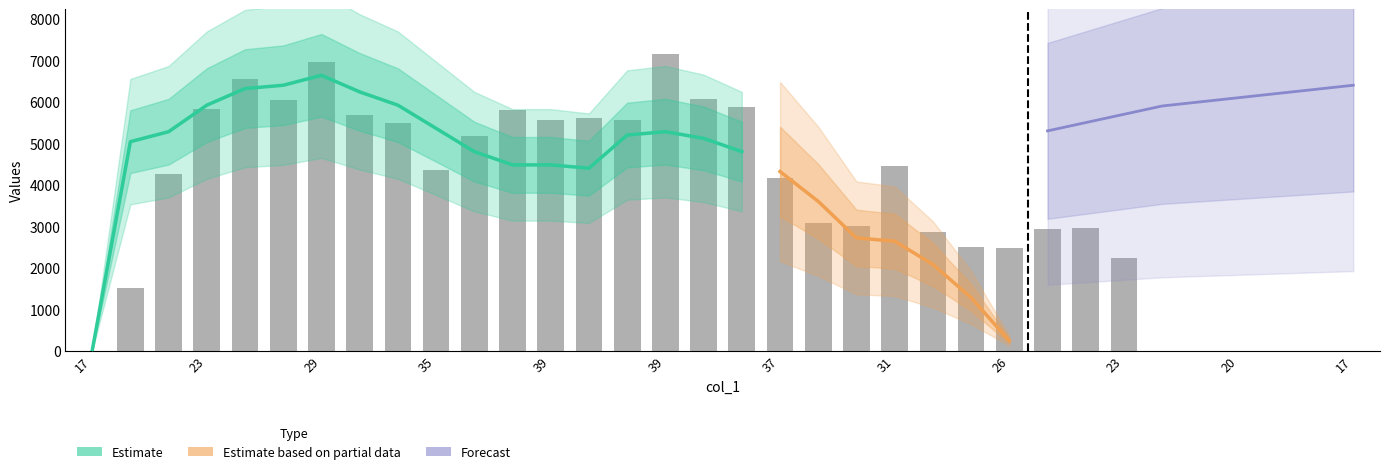

What is the label of the 10th bar from the left?

35